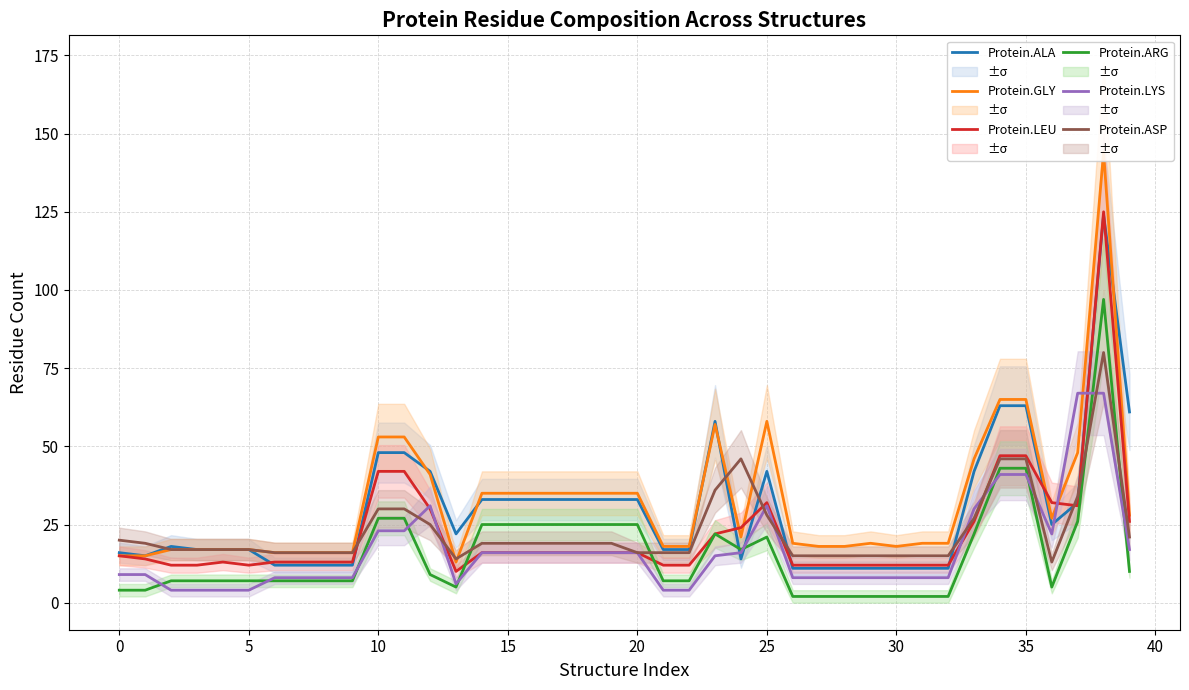

How many values in the Protein.GLY series exceed 21?

19